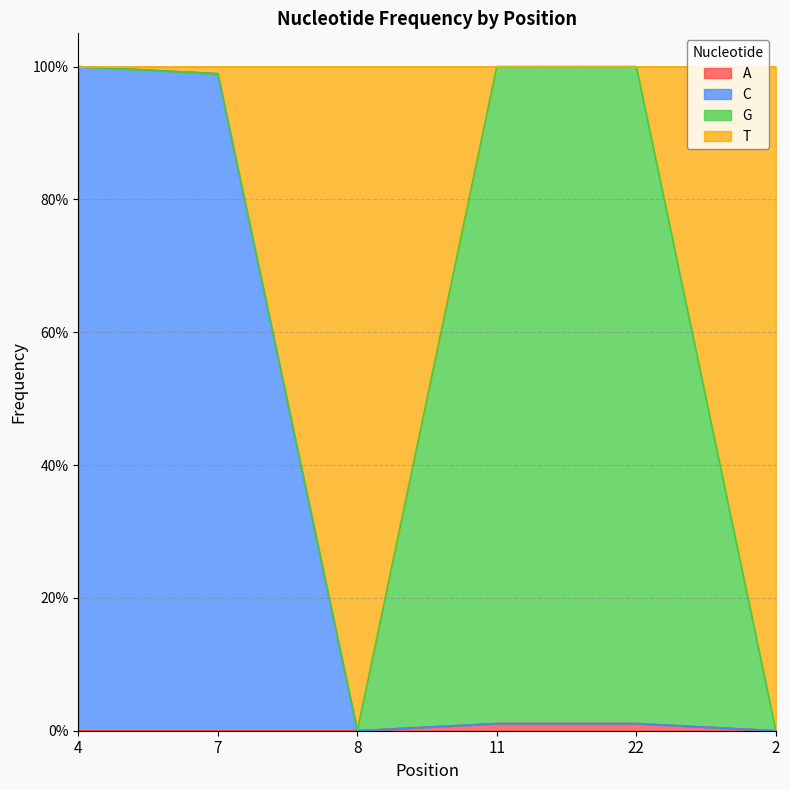

The T series shows 1.0 at 7. True or false?

True